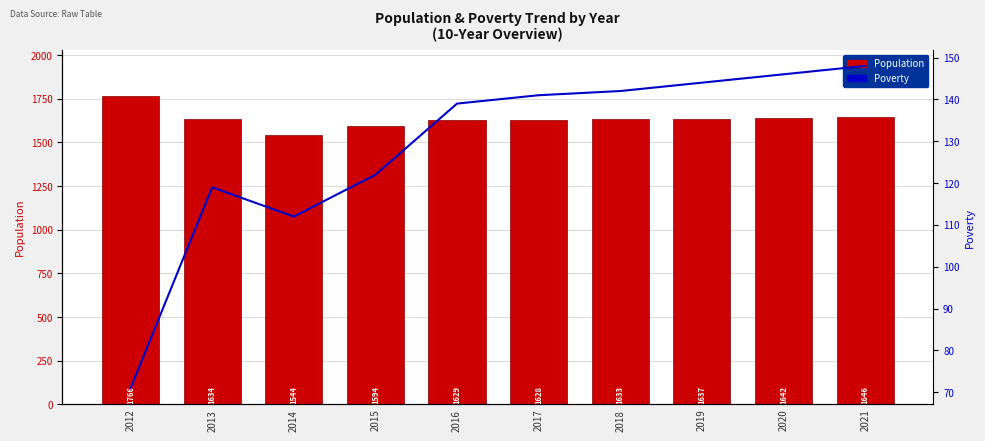

Is the value of Population at 2021 greater than the value of Poverty at 2020?

Yes